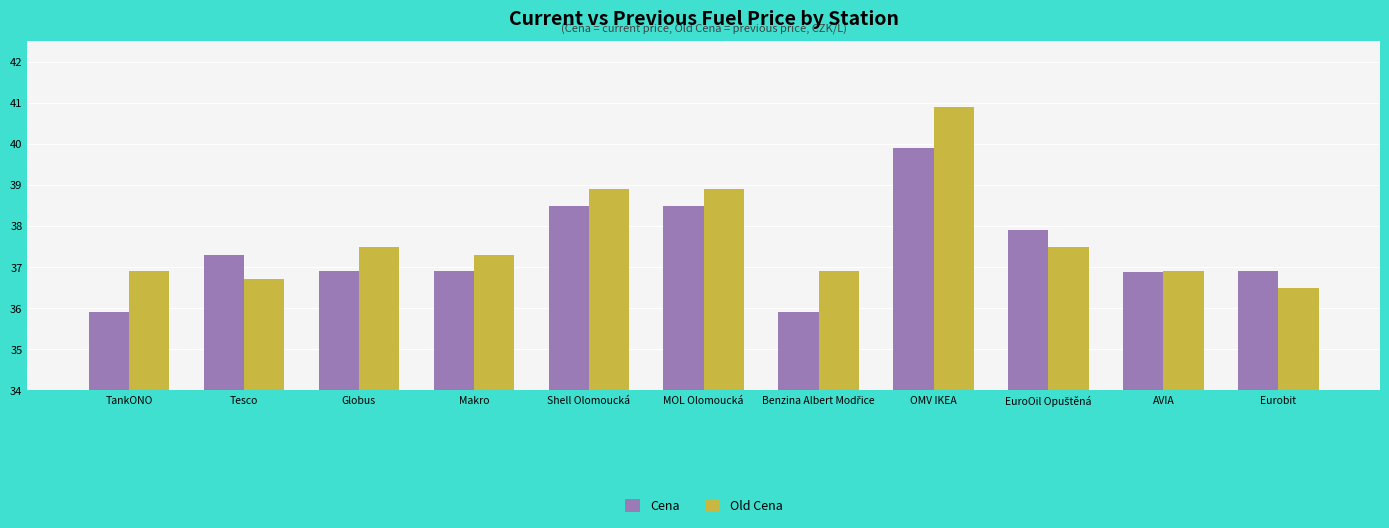

What is the maximum value shown in the chart?

40.9